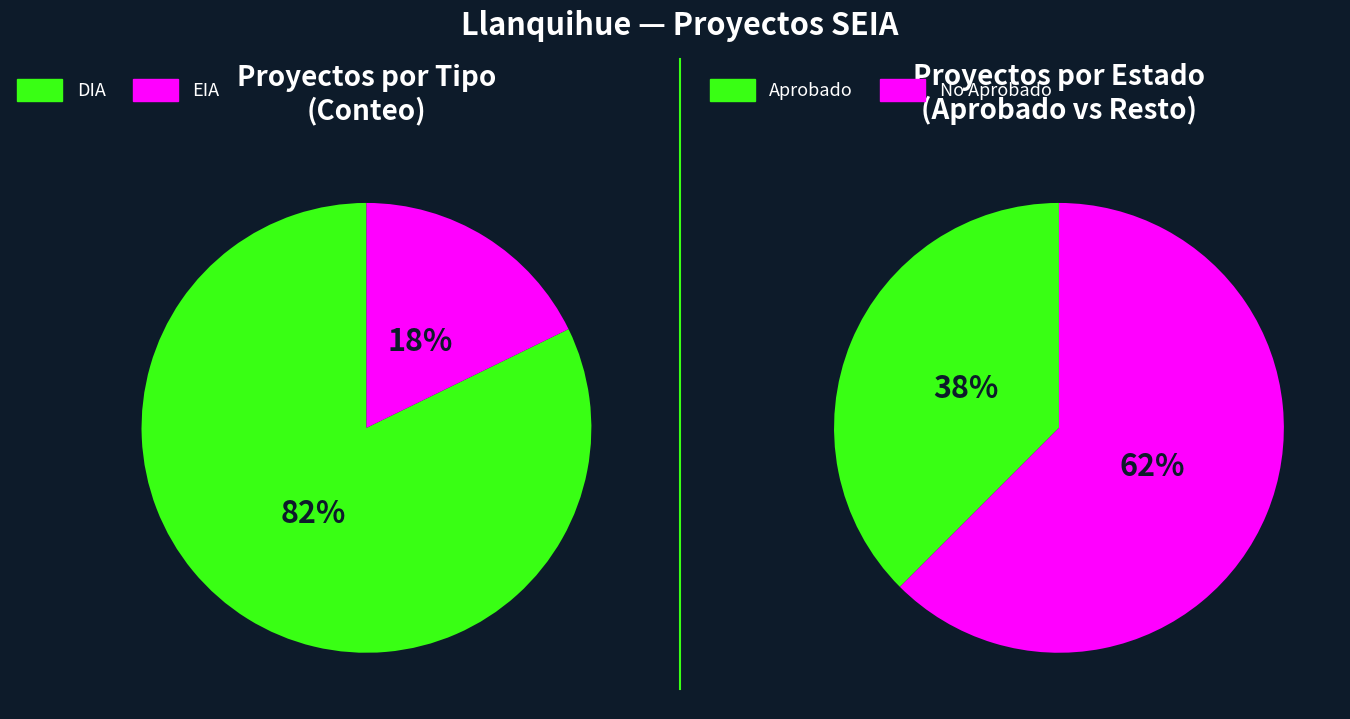

Which category has the biggest portion of the pie?

DIA